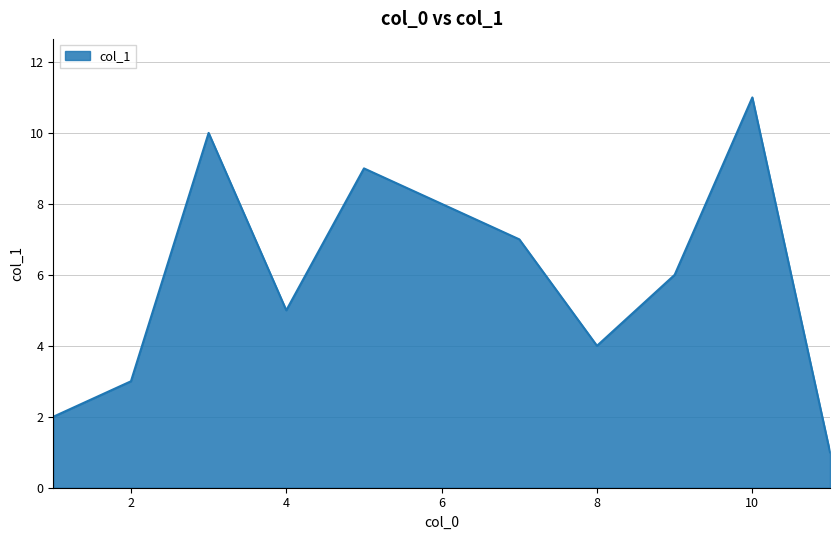

What is the maximum value shown in the chart?

11